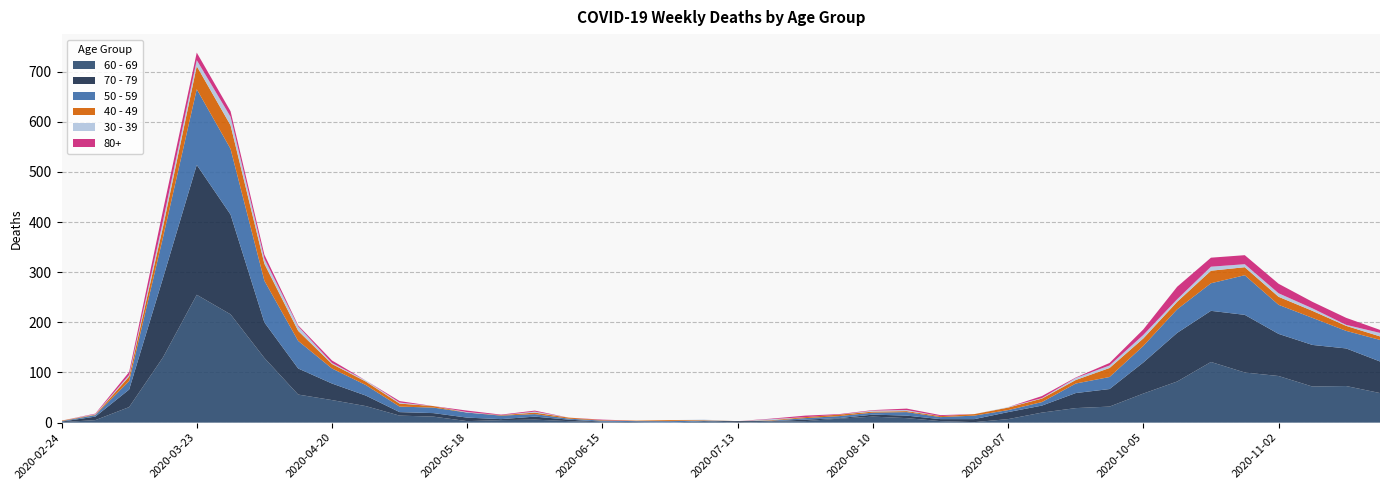

Reading left to right, list all the values displayed in this chart.

60 - 69: 2020-02-24=1	2020-03-02=5	2020-03-09=31	2020-03-16=130	2020-03-23=255	2020-03-30=216	2020-04-06=129	2020-04-13=56	2020-04-20=45	2020-04-27=33	2020-05-04=14	2020-05-11=12	2020-05-18=3	2020-05-25=5	2020-06-01=6	2020-06-08=3	2020-06-15=1	2020-06-22=0	2020-06-29=0	2020-07-06=3	2020-07-13=0	2020-07-20=2	2020-07-27=3	2020-08-03=8	2020-08-10=12	2020-08-17=9	2020-08-24=3	2020-08-31=1	2020-09-07=7	2020-09-14=20	2020-09-21=29	2020-09-28=32	2020-10-05=58	2020-10-12=82	2020-10-19=121	2020-10-26=100	2020-11-02=93	2020-11-09=72	2020-11-16=73	2020-11-23=59
70 - 79: 2020-02-24=1	2020-03-02=7	2020-03-09=35	2020-03-16=158	2020-03-23=259	2020-03-30=199	2020-04-06=71	2020-04-13=52	2020-04-20=33	2020-04-27=21	2020-05-04=7	2020-05-11=7	2020-05-18=7	2020-05-25=2	2020-06-01=6	2020-06-08=3	2020-06-15=1	2020-06-22=1	2020-06-29=0	2020-07-06=0	2020-07-13=3	2020-07-20=1	2020-07-27=3	2020-08-03=1	2020-08-10=4	2020-08-17=5	2020-08-24=4	2020-08-31=6	2020-09-07=14	2020-09-14=14	2020-09-21=30	2020-09-28=35	2020-10-05=62	2020-10-12=97	2020-10-19=102	2020-10-26=115	2020-11-02=84	2020-11-09=83	2020-11-16=75	2020-11-23=63
50 - 59: 2020-02-24=1	2020-03-02=3	2020-03-09=17	2020-03-16=81	2020-03-23=151	2020-03-30=131	2020-04-06=83	2020-04-13=55	2020-04-20=30	2020-04-27=21	2020-05-04=11	2020-05-11=11	2020-05-18=10	2020-05-25=7	2020-06-01=5	2020-06-08=2	2020-06-15=2	2020-06-22=2	2020-06-29=3	2020-07-06=1	2020-07-13=0	2020-07-20=1	2020-07-27=3	2020-08-03=4	2020-08-10=4	2020-08-17=7	2020-08-24=4	2020-08-31=7	2020-09-07=4	2020-09-14=7	2020-09-21=19	2020-09-28=24	2020-10-05=33	2020-10-12=47	2020-10-19=55	2020-10-26=79	2020-11-02=58	2020-11-09=54	2020-11-16=35	2020-11-23=43
40 - 49: 2020-02-24=1	2020-03-02=1	2020-03-09=9	2020-03-16=21	2020-03-23=46	2020-03-30=47	2020-04-06=34	2020-04-13=20	2020-04-20=9	2020-04-27=7	2020-05-04=6	2020-05-11=3	2020-05-18=0	2020-05-25=1	2020-06-01=3	2020-06-08=2	2020-06-15=1	2020-06-22=1	2020-06-29=2	2020-07-06=1	2020-07-13=0	2020-07-20=1	2020-07-27=2	2020-08-03=3	2020-08-10=2	2020-08-17=2	2020-08-24=2	2020-08-31=3	2020-09-07=5	2020-09-14=7	2020-09-21=7	2020-09-28=18	2020-10-05=15	2020-10-12=15	2020-10-19=25	2020-10-26=16	2020-11-02=16	2020-11-09=14	2020-11-16=10	2020-11-23=7
30 - 39: 2020-02-24=0	2020-03-02=1	2020-03-09=3	2020-03-16=12	2020-03-23=12	2020-03-30=17	2020-04-06=10	2020-04-13=9	2020-04-20=2	2020-04-27=2	2020-05-04=2	2020-05-11=0	2020-05-18=1	2020-05-25=0	2020-06-01=2	2020-06-08=0	2020-06-15=0	2020-06-22=0	2020-06-29=0	2020-07-06=1	2020-07-13=0	2020-07-20=2	2020-07-27=0	2020-08-03=0	2020-08-10=2	2020-08-17=2	2020-08-24=0	2020-08-31=0	2020-09-07=1	2020-09-14=1	2020-09-21=4	2020-09-28=5	2020-10-05=7	2020-10-12=5	2020-10-19=8	2020-10-26=6	2020-11-02=7	2020-11-09=5	2020-11-16=2	2020-11-23=7
80+: 2020-02-24=0	2020-03-02=1	2020-03-09=6	2020-03-16=21	2020-03-23=15	2020-03-30=11	2020-04-06=8	2020-04-13=2	2020-04-20=5	2020-04-27=0	2020-05-04=3	2020-05-11=0	2020-05-18=3	2020-05-25=1	2020-06-01=2	2020-06-08=0	2020-06-15=1	2020-06-22=0	2020-06-29=0	2020-07-06=0	2020-07-13=0	2020-07-20=1	2020-07-27=3	2020-08-03=1	2020-08-10=1	2020-08-17=3	2020-08-24=2	2020-08-31=0	2020-09-07=0	2020-09-14=4	2020-09-21=1	2020-09-28=5	2020-10-05=11	2020-10-12=25	2020-10-19=18	2020-10-26=18	2020-11-02=19	2020-11-09=13	2020-11-16=14	2020-11-23=6